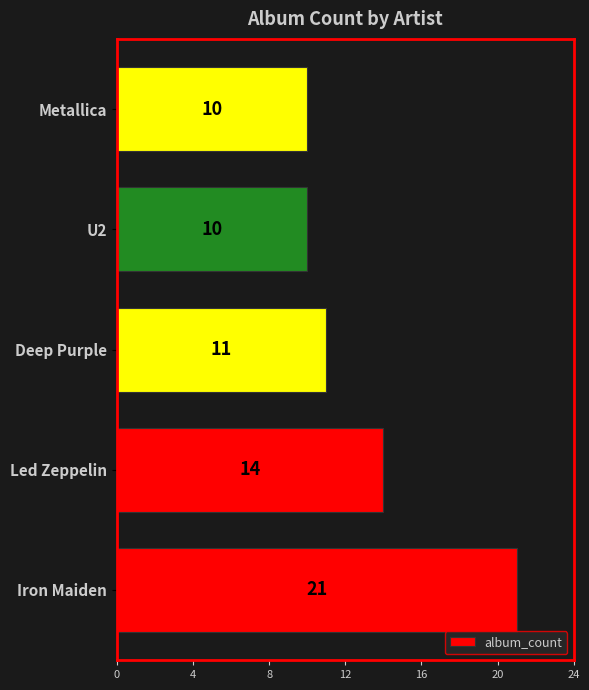

Reading bottom to top, list all the values displayed in this chart.

21	14	11	10	10